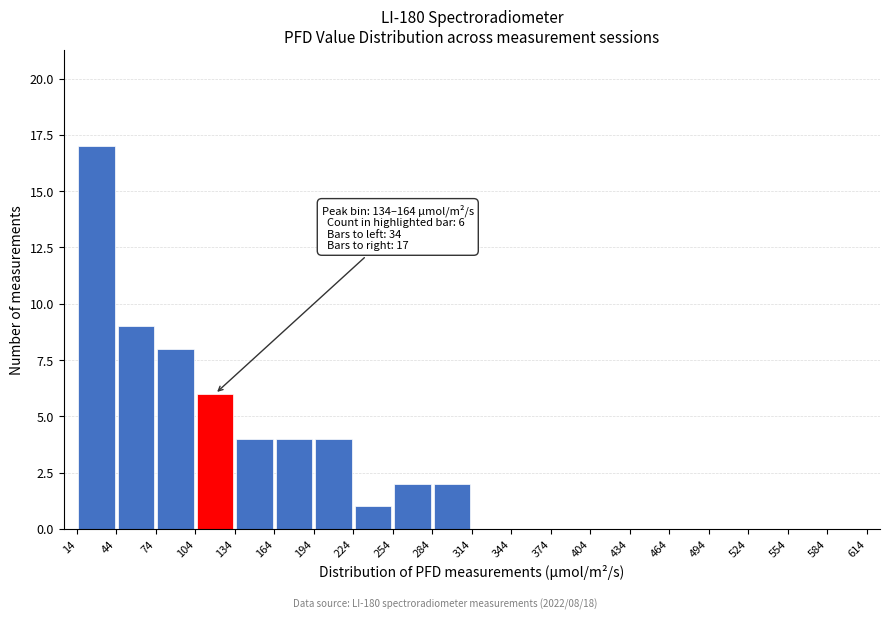

Over which range of the x-axis is the bar tallest?

14 to 44